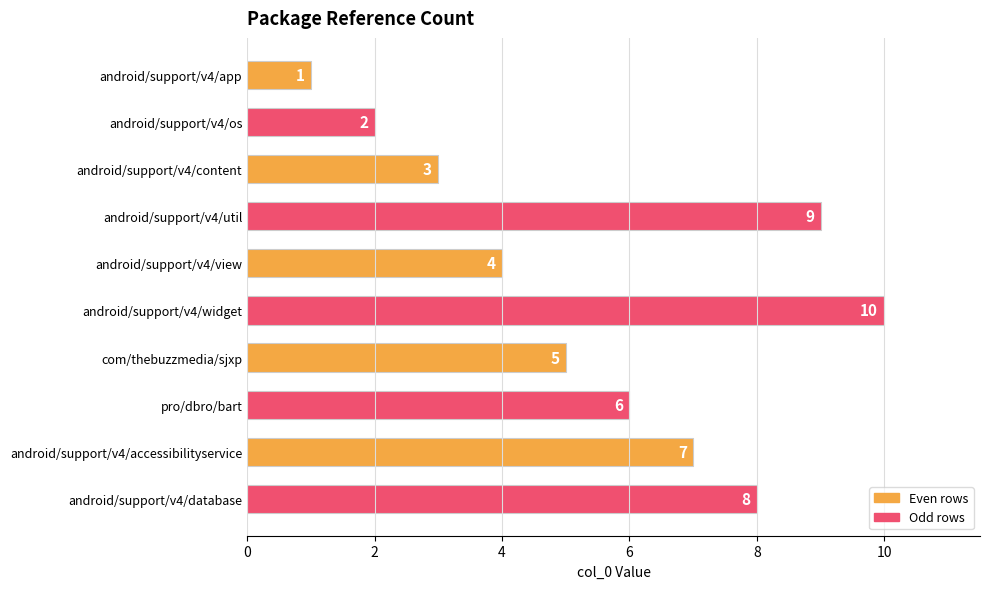

Rank the categories by value from highest to lowest.

android/support/v4/widget, android/support/v4/util, android/support/v4/database, android/support/v4/accessibilityservice, pro/dbro/bart, com/thebuzzmedia/sjxp, android/support/v4/view, android/support/v4/content, android/support/v4/os, android/support/v4/app